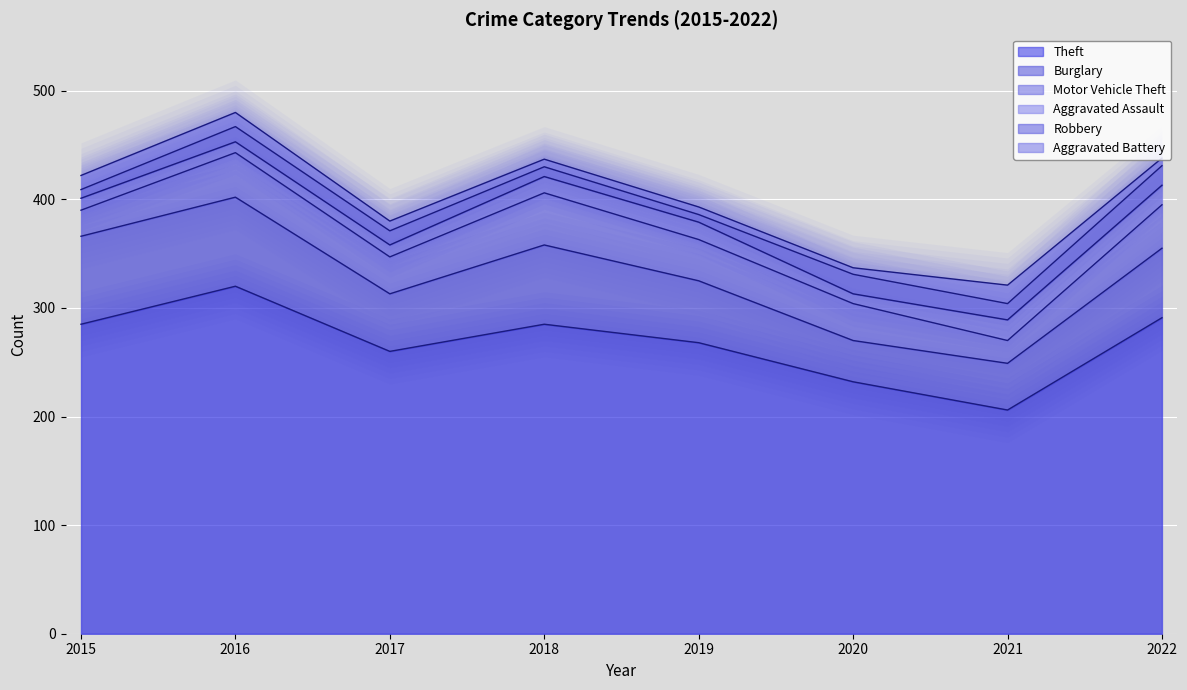

Reading right to left, extract all data points from this chart.

Theft: 291	206	232	268	285	260	320	285
Burglary: 64	43	38	57	73	53	82	81
Motor Vehicle Theft: 40	21	34	38	48	34	41	24
Aggravated Assault: 18	19	9	16	15	11	10	11
Robbery: 18	15	18	7	9	13	14	8
Aggravated Battery: 7	17	6	7	7	9	13	13